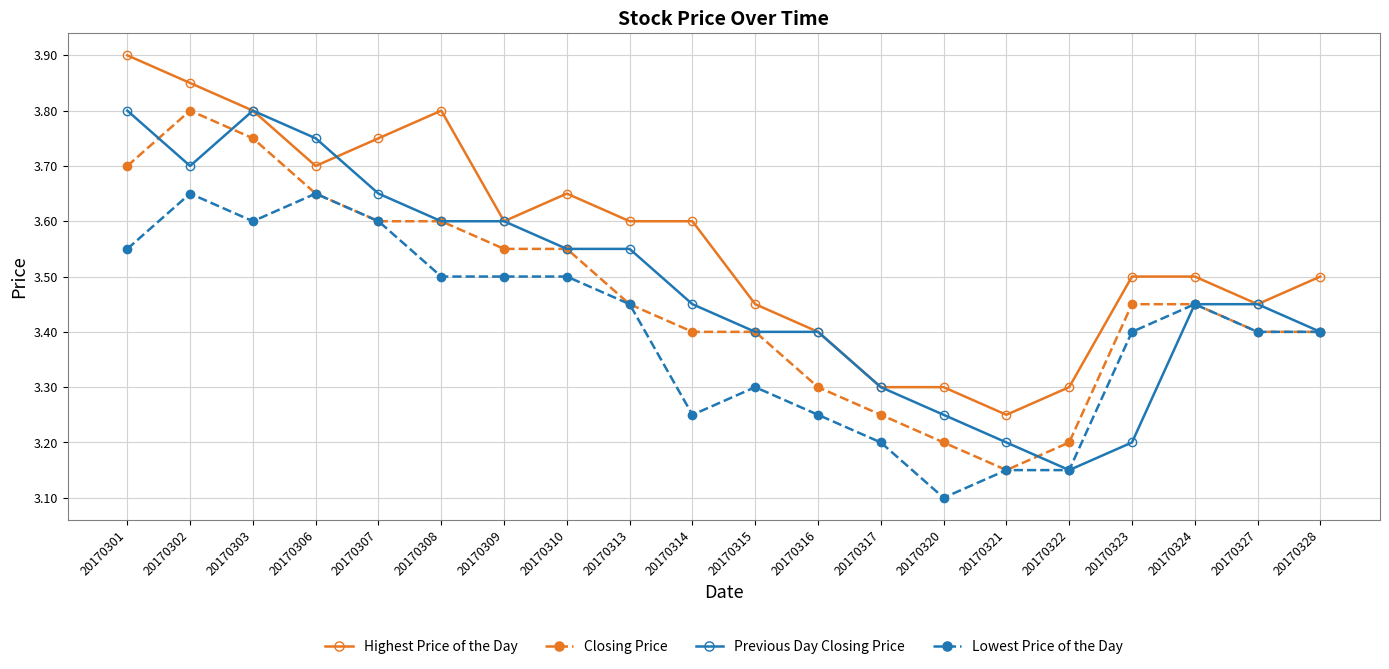

Which category has the lowest value in the Lowest Price of the Day series?

20170320